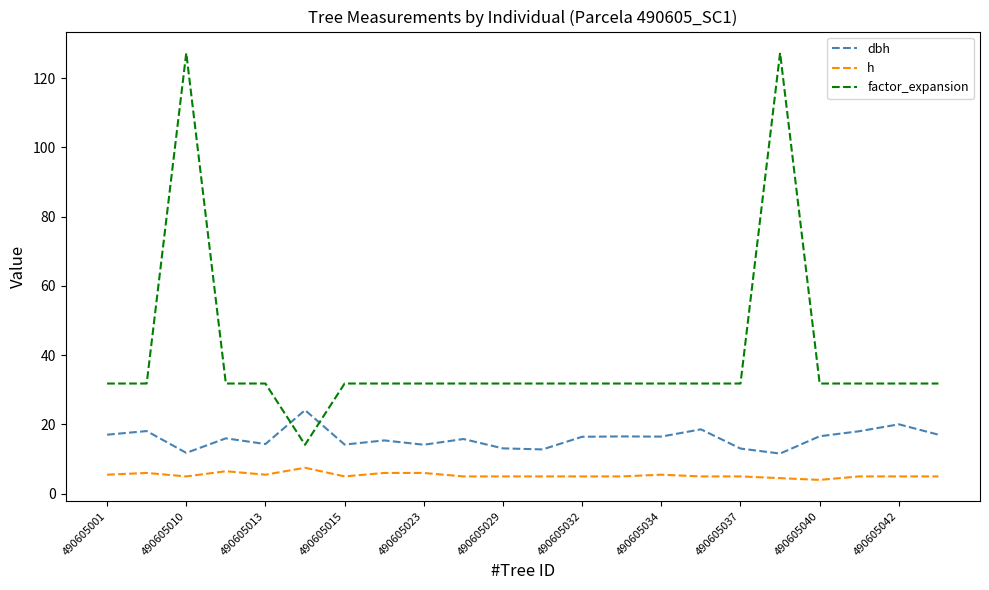

Which series has the largest total across all categories?

factor_expansion